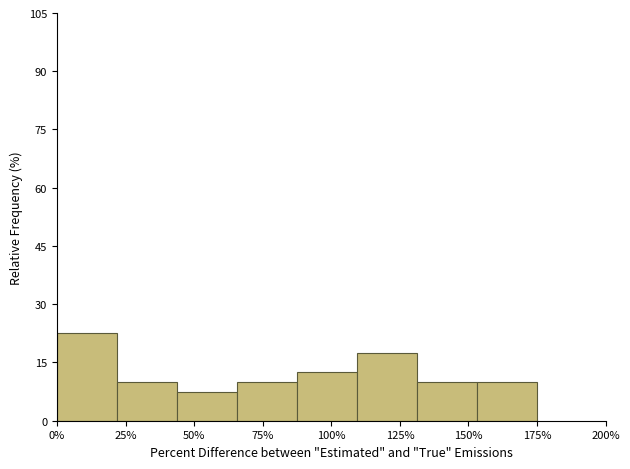

Over which range of the x-axis is the bar tallest?

0 to 20